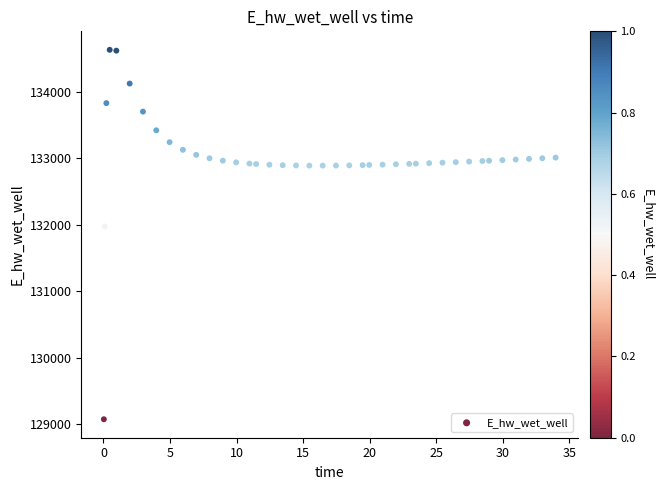

What is the range of X values (max minus min)?

33.9